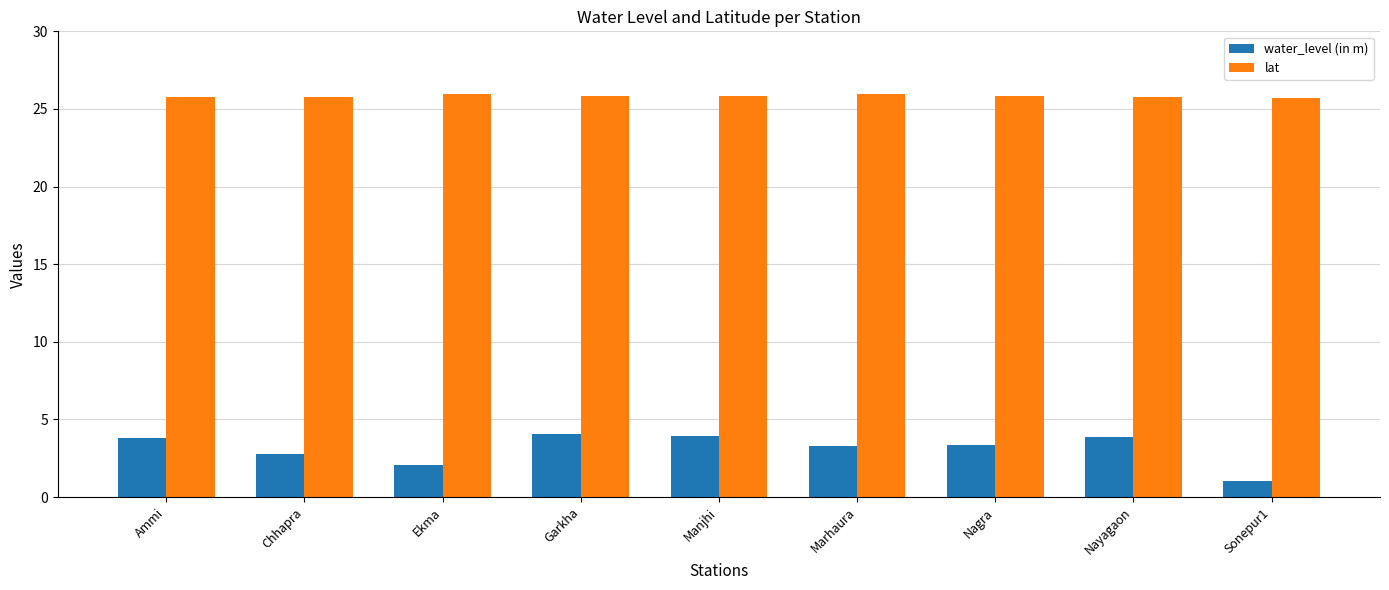

Which category has the lowest value across all series?

Sonepur1